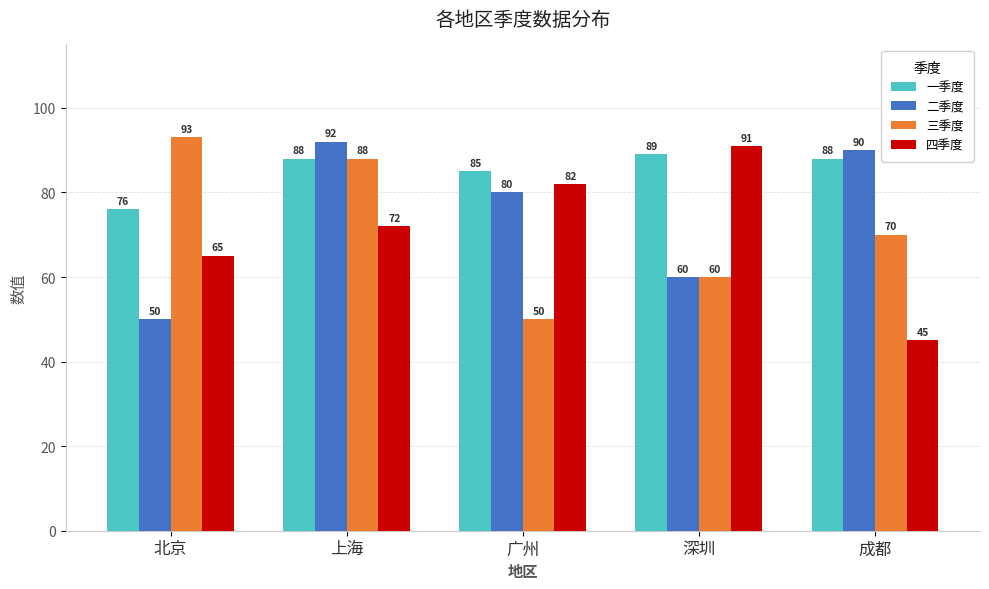

Rank the series by their maximum value, from lowest to highest.

一季度, 四季度, 二季度, 三季度